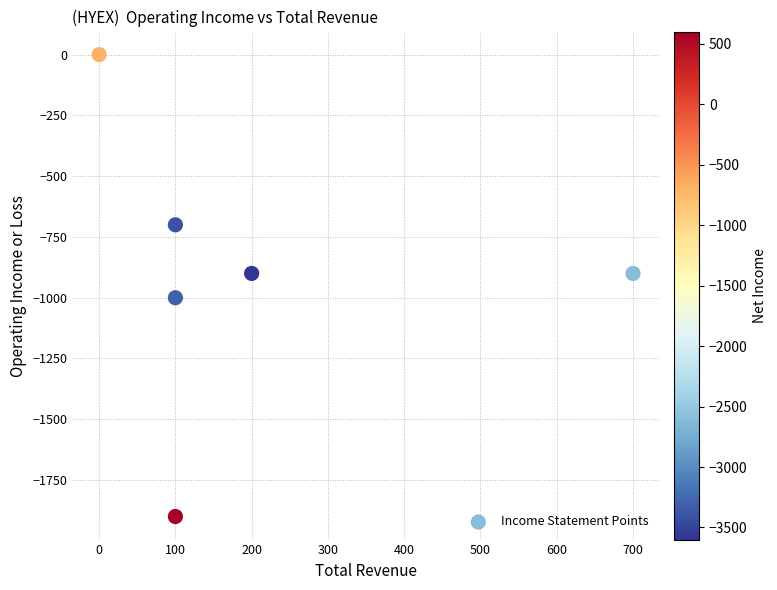

What is the average Y value?

-900